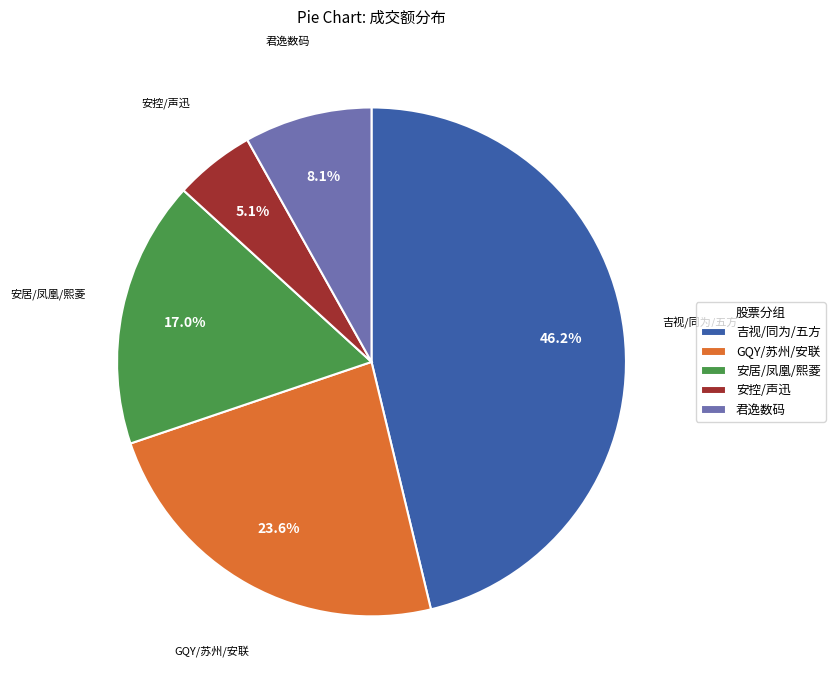

Between GQY/苏州/安联 and 安居/凤凰/熙菱, which is larger?

GQY/苏州/安联